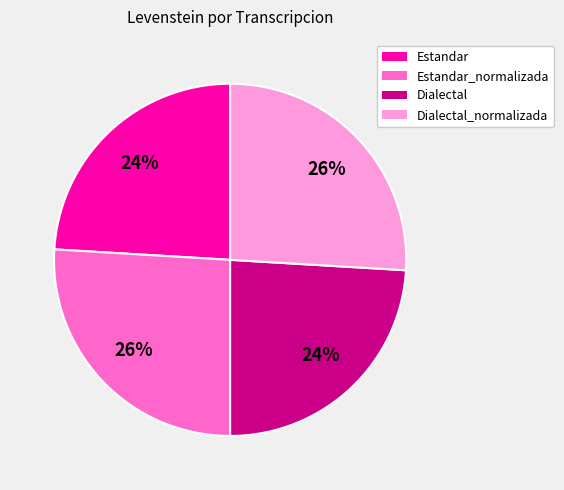

Do Dialectal and Estandar together represent more than half of the pie?

No